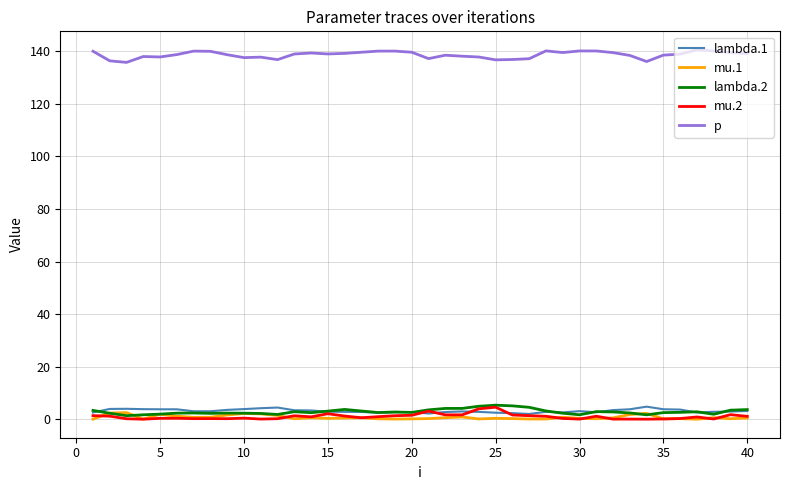

What is the greatest value displayed?

140.5